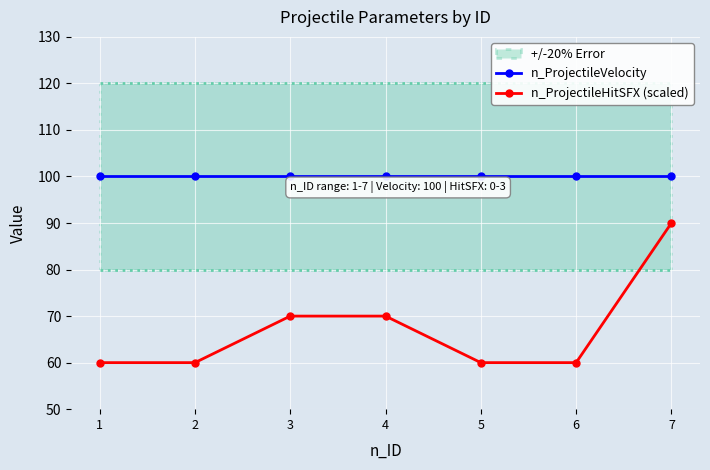

List the labels in order of n_ProjectileVelocity value, smallest first.

1, 2, 3, 4, 5, 6, 7